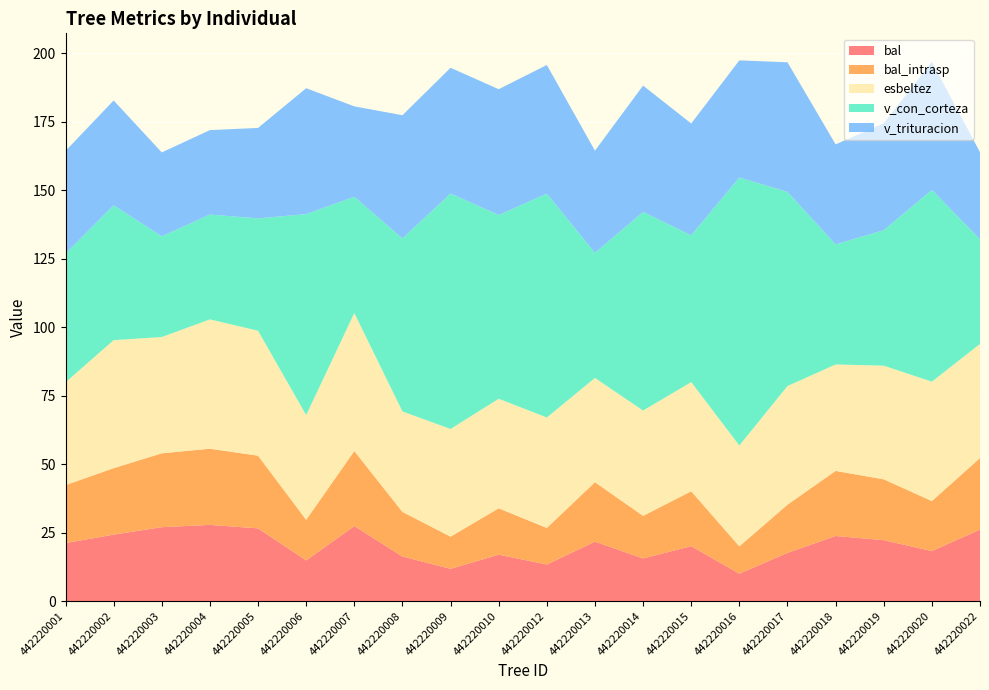

Reading right to left, what are all the values shown in this chart?

bal: 442220022=26.1	442220020=18.3	442220019=22.2	442220018=23.8	442220017=17.6	442220016=10.0	442220015=20.1	442220014=15.6	442220013=21.7	442220012=13.3	442220010=16.9	442220009=11.8	442220008=16.3	442220007=27.4	442220006=14.8	442220005=26.6	442220004=27.8	442220003=27.0	442220002=24.3	442220001=21.2
bal_intrasp: 442220022=26.1	442220020=18.3	442220019=22.2	442220018=23.8	442220017=17.6	442220016=10.0	442220015=20.1	442220014=15.6	442220013=21.7	442220012=13.3	442220010=16.9	442220009=11.8	442220008=16.3	442220007=27.4	442220006=14.8	442220005=26.6	442220004=27.8	442220003=27.0	442220002=24.3	442220001=21.2
esbeltez: 442220022=41.7	442220020=43.6	442220019=41.5	442220018=38.9	442220017=43.3	442220016=36.8	442220015=39.9	442220014=38.5	442220013=38.1	442220012=40.4	442220010=40.0	442220009=39.3	442220008=36.7	442220007=50.4	442220006=38.2	442220005=45.6	442220004=47.2	442220003=42.5	442220002=46.8	442220001=37.5
v_con_corteza: 442220022=38.2	442220020=70.0	442220019=49.5	442220018=43.9	442220017=70.9	442220016=97.9	442220015=53.6	442220014=72.5	442220013=45.7	442220012=81.7	442220010=67.1	442220009=86.0	442220008=63.2	442220007=42.5	442220006=73.4	442220005=41.0	442220004=38.3	442220003=36.8	442220002=49.2	442220001=47.0
v_trituracion: 442220022=31.8	442220020=46.8	442220019=39.1	442220018=36.5	442220017=47.3	442220016=42.8	442220015=40.8	442220014=46.1	442220013=37.3	442220012=47.0	442220010=45.9	442220009=45.9	442220008=45.0	442220007=33.0	442220006=46.0	442220005=33.0	442220004=30.8	442220003=30.6	442220002=38.3	442220001=37.5